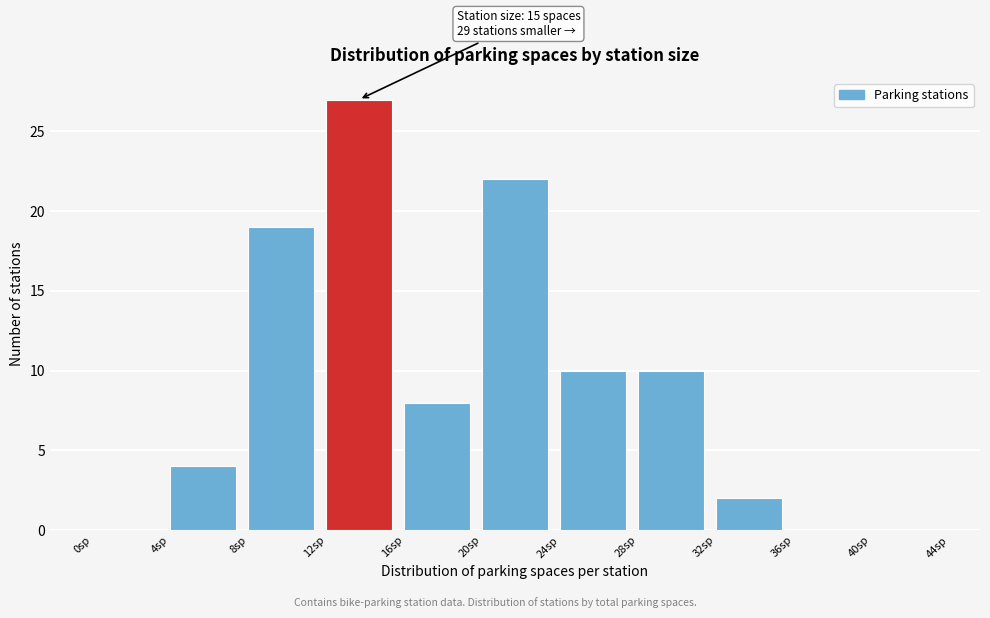

Over which range of the x-axis is the bar tallest?

12 to 16